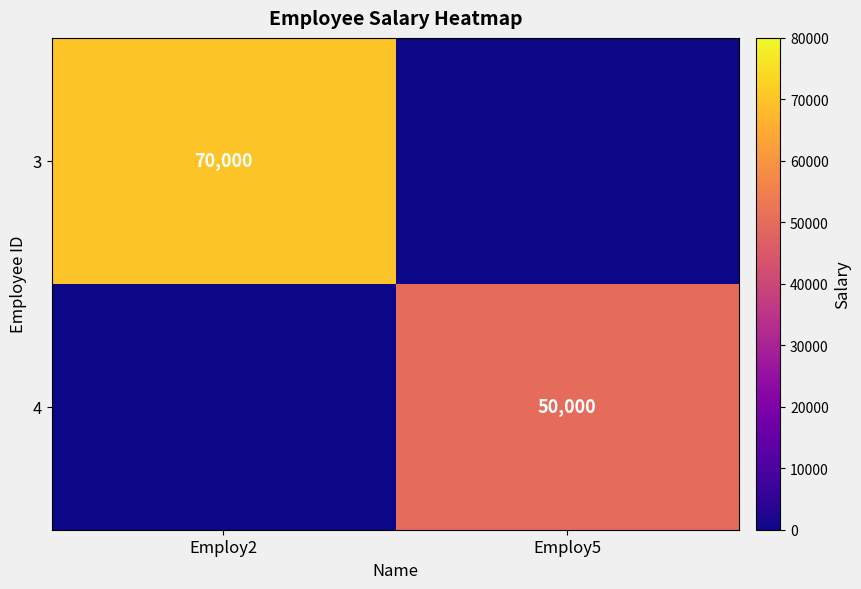

Is it true that 4 equals 50000 at Employ5?

True